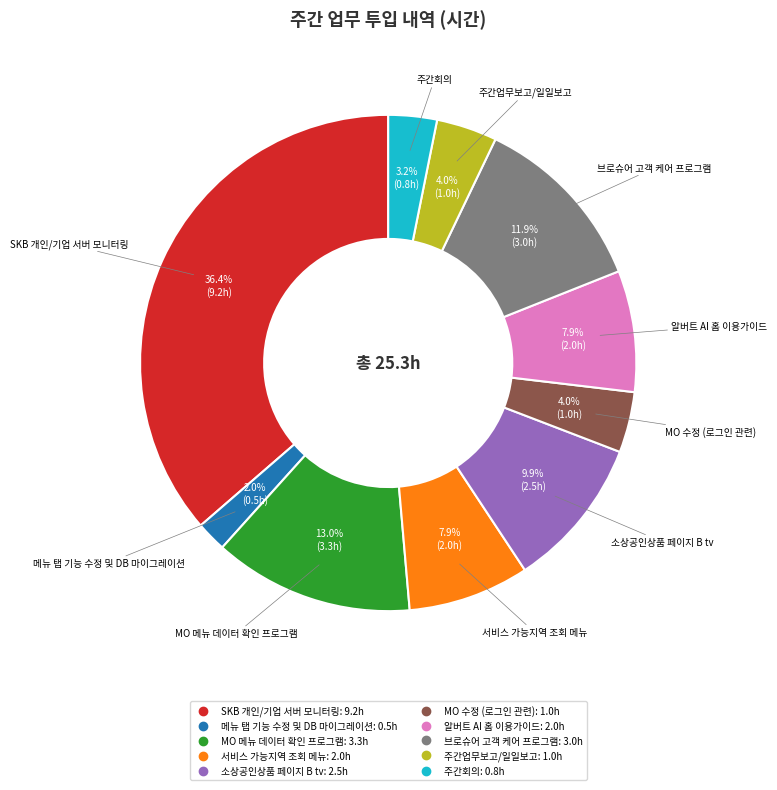

Is there any slice that represents more than half of the pie?

No